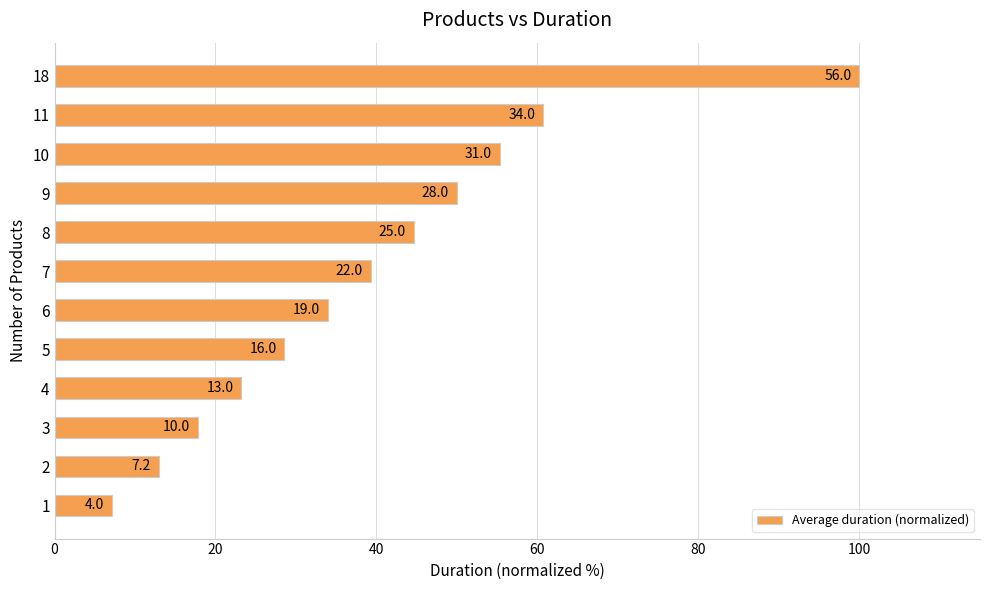

How many bars are there in total?

12